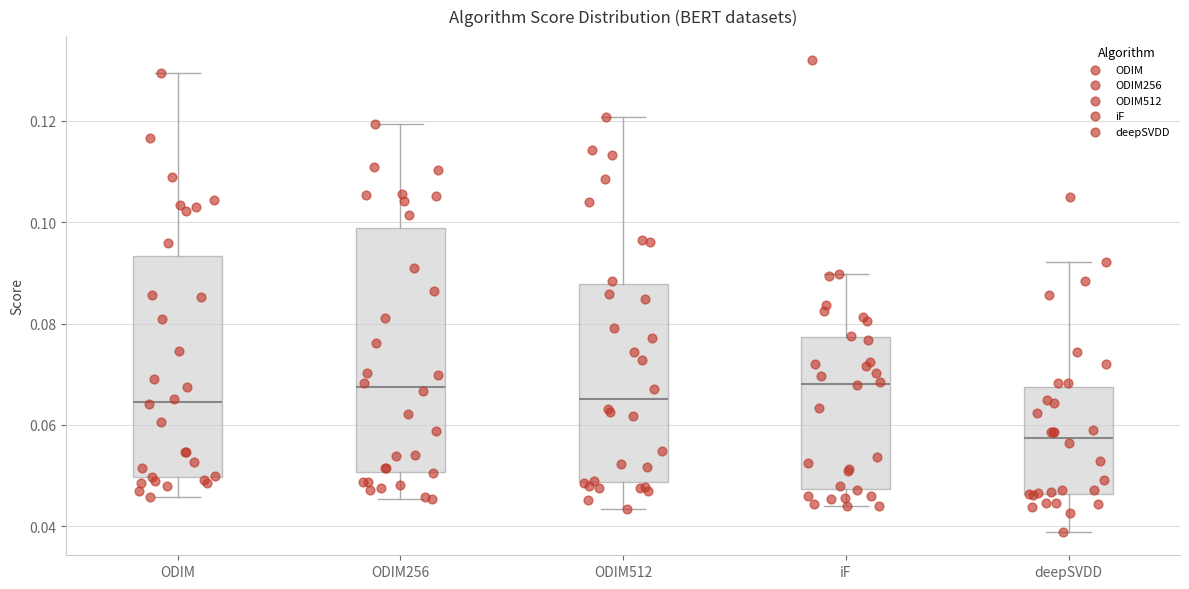

Which box is the tallest, from its lower edge to its upper edge?

ODIM256